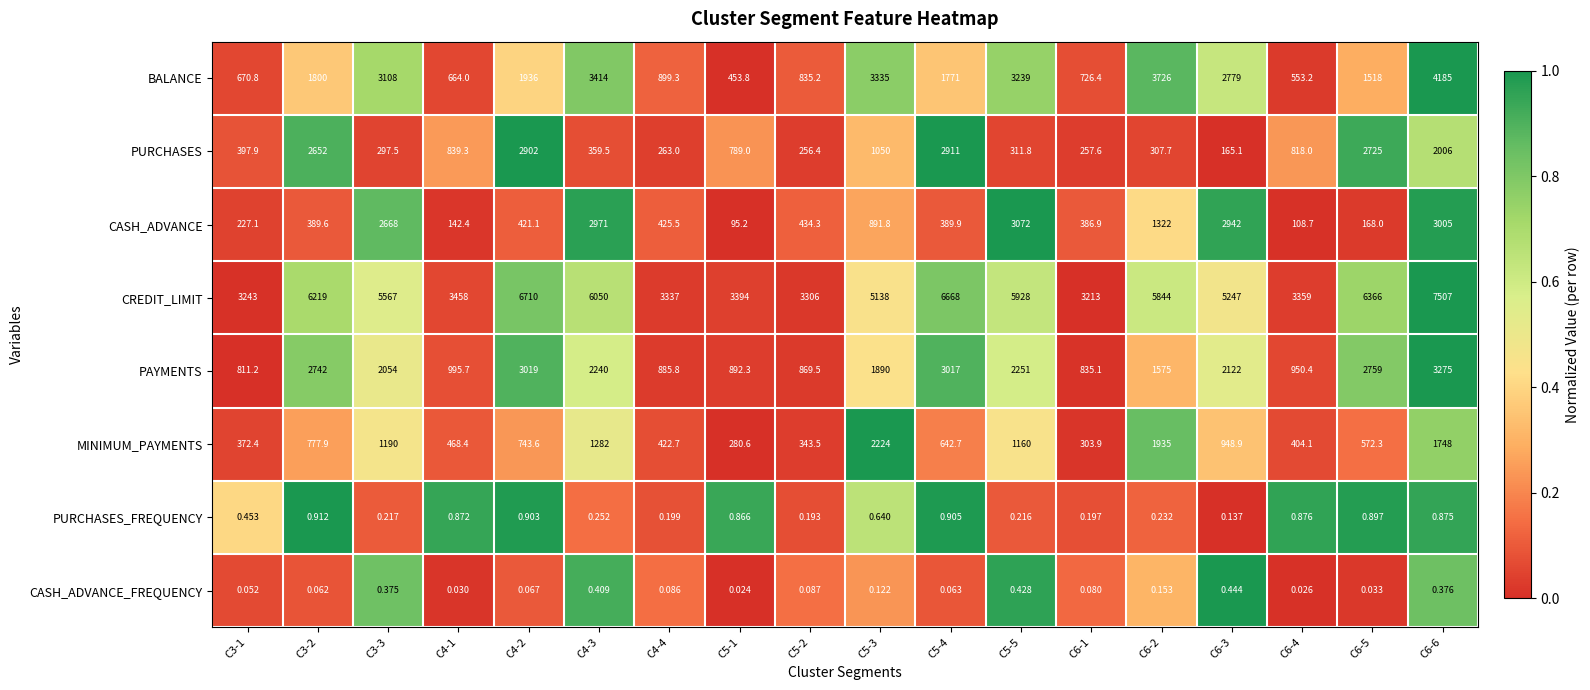

Rank the series at C3-1 from highest to lowest value.

CREDIT_LIMIT, PAYMENTS, BALANCE, PURCHASES, MINIMUM_PAYMENTS, CASH_ADVANCE, PURCHASES_FREQUENCY, CASH_ADVANCE_FREQUENCY